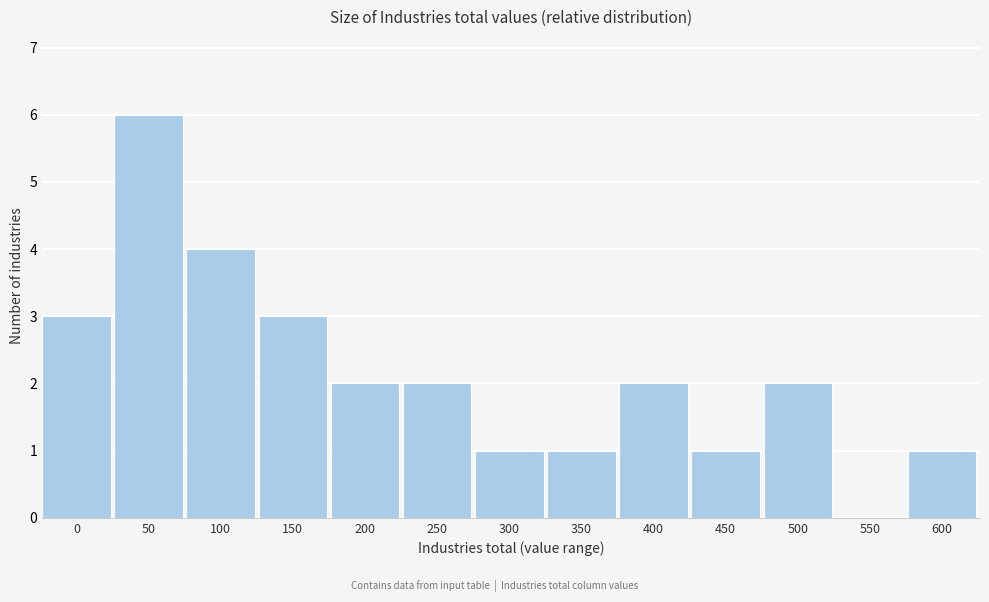

Reading left to right, what are all the values shown in this chart?

0=3	50=6	100=4	150=3	200=2	250=2	300=1	350=1	400=2	450=1	500=2	550=0	600=1